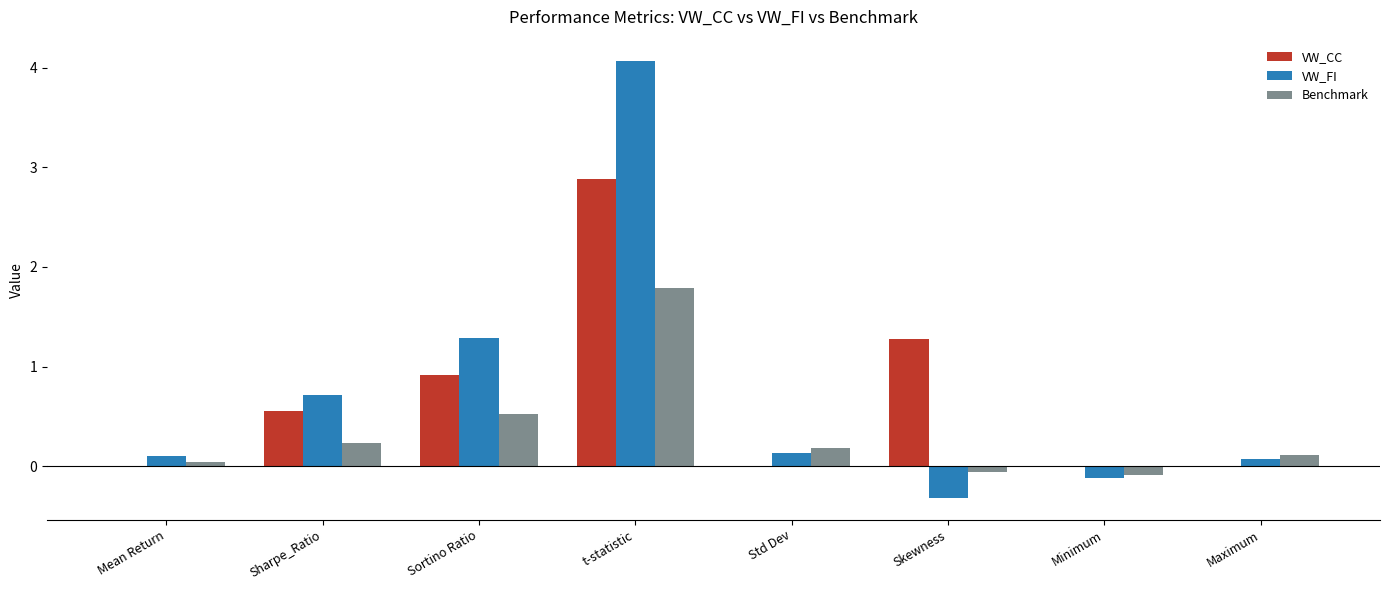

Is the value of VW_FI at t-statistic greater than the value of VW_CC at Skewness?

Yes